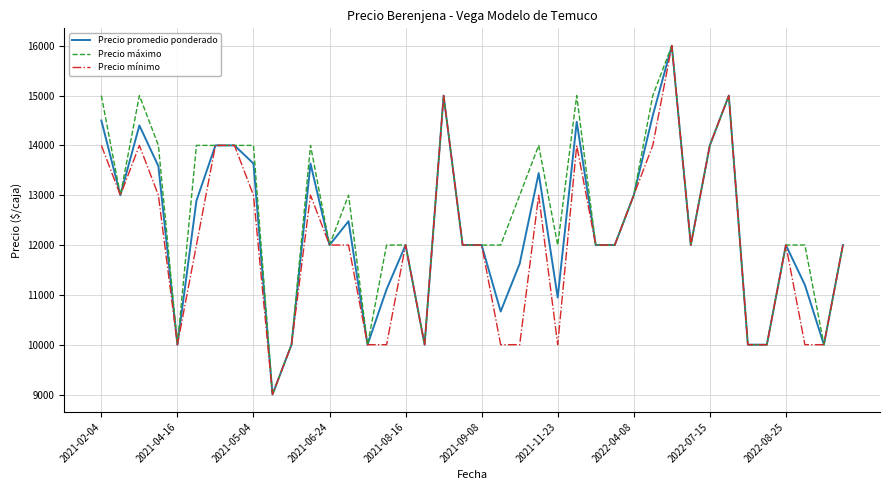

Rank the series by their average value, from highest to lowest.

Precio máximo, Precio promedio ponderado, Precio mínimo